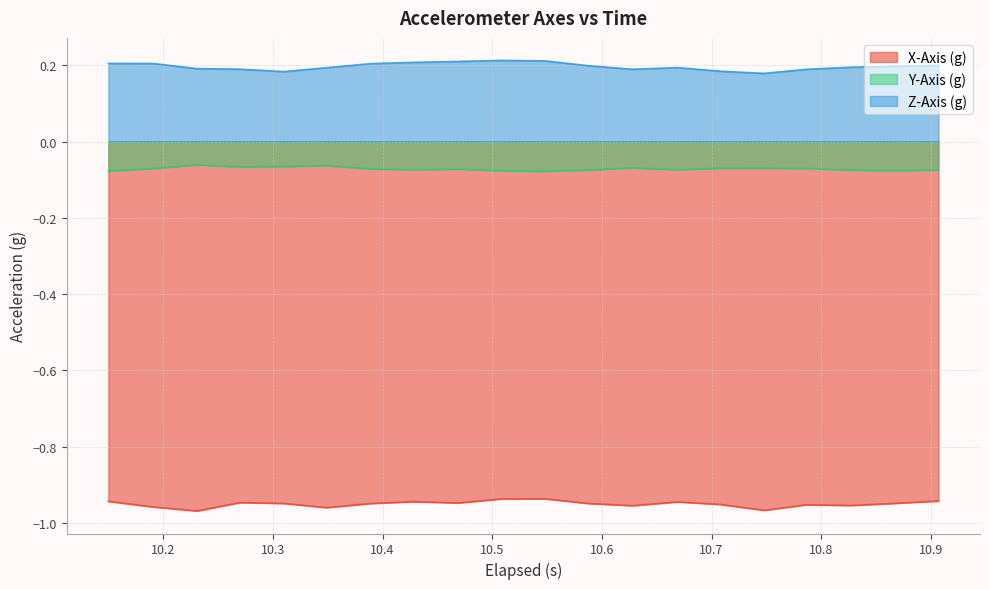

True or false: Y-Axis (g) and Z-Axis (g) intersect in this chart.

False